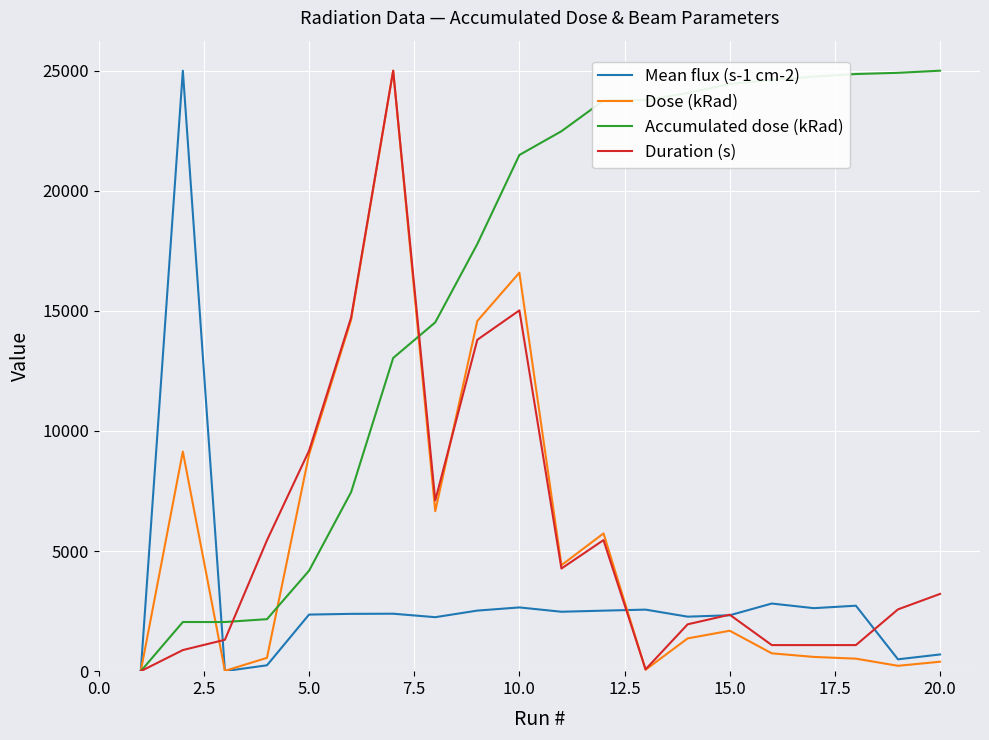

Which series has the largest total across all categories?

Accumulated dose (kRad)